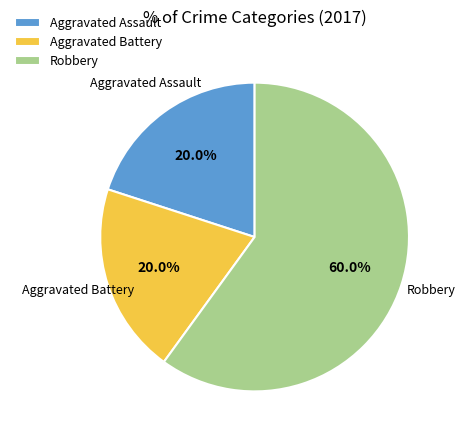

Does any single category account for the majority?

Yes